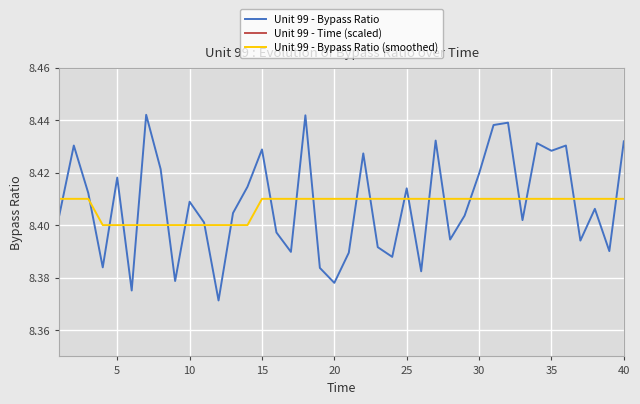

Is it true that Unit 99 - Time (scaled) equals 5.2 at 37?

False